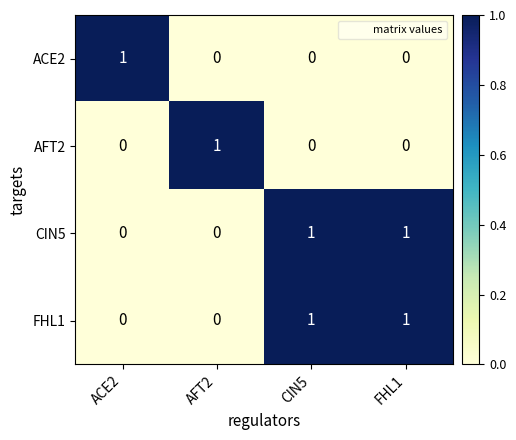

Is it true that CIN5 equals -1 at AFT2?

False